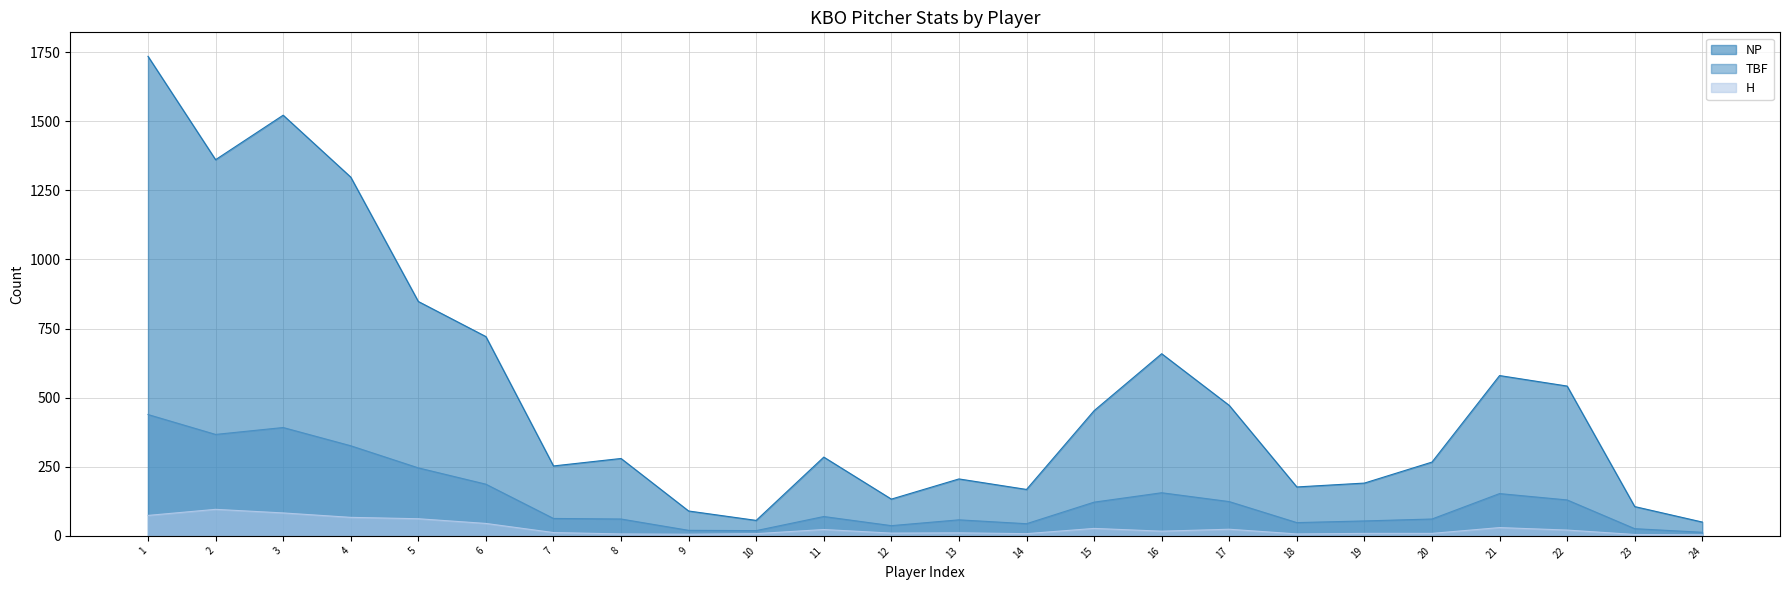

True or false: TBF and H intersect in this chart.

False